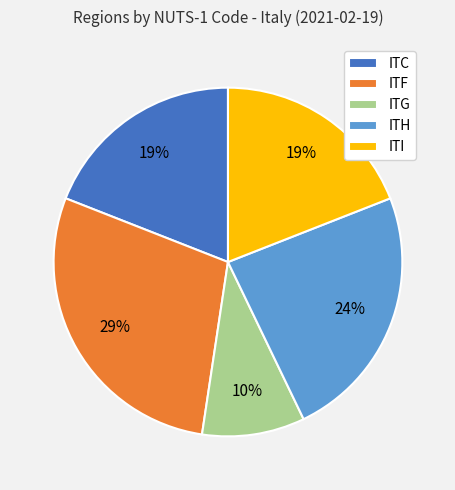

Is it true that ITI is 27% of the pie?

False